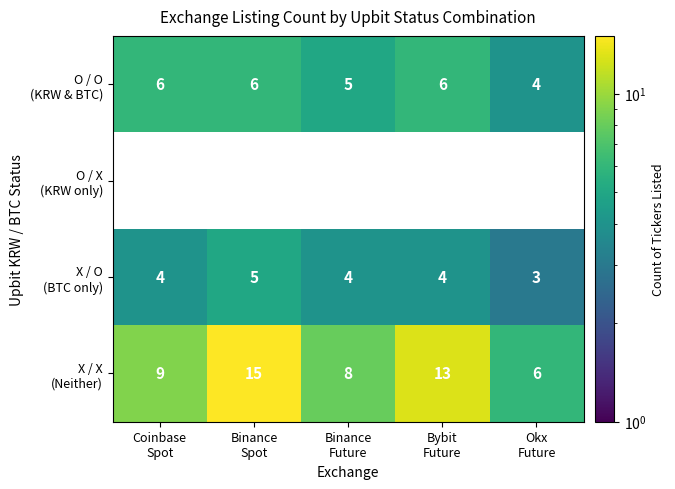

At which label is O / O (KRW & BTC) closest to 5?

Binance Future